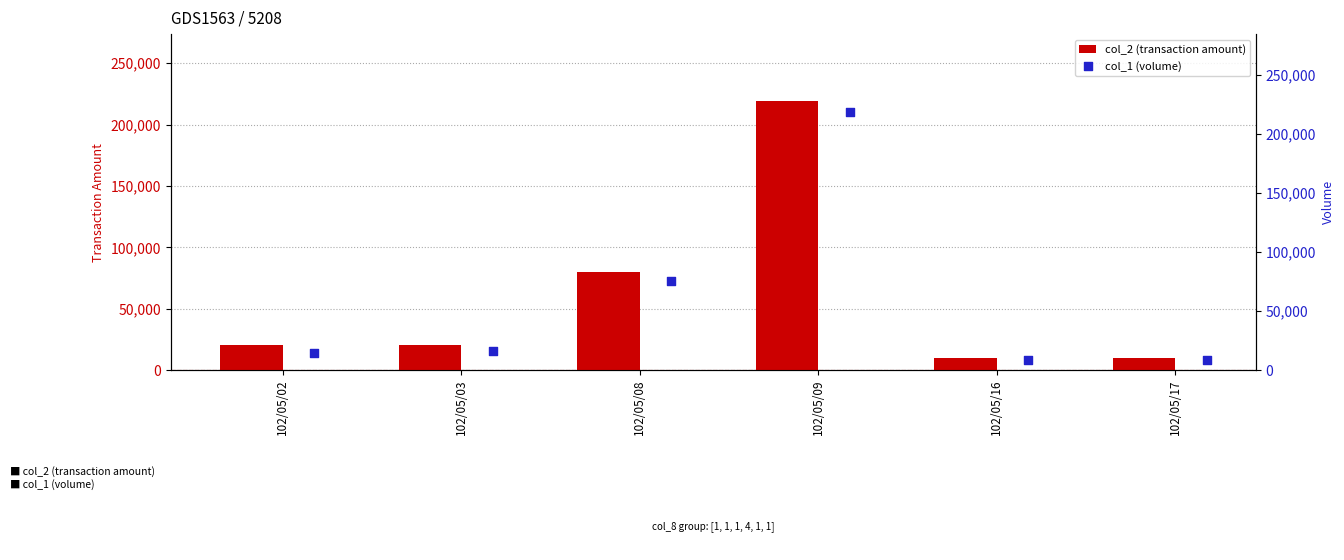

What are all the series names shown in the legend?

col_2 (transaction amount), col_1 (volume)